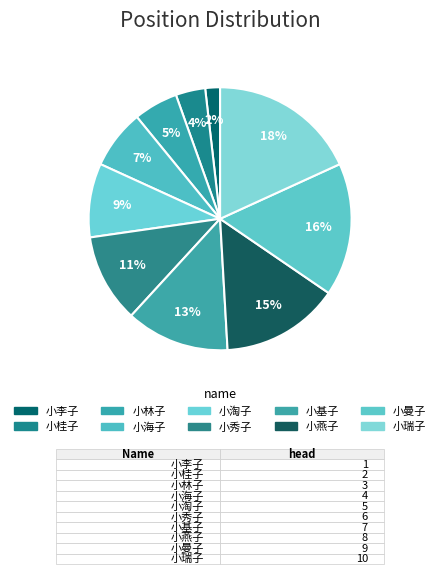

Combined, do 小燕子 and 小秀子 account for over 50%?

No